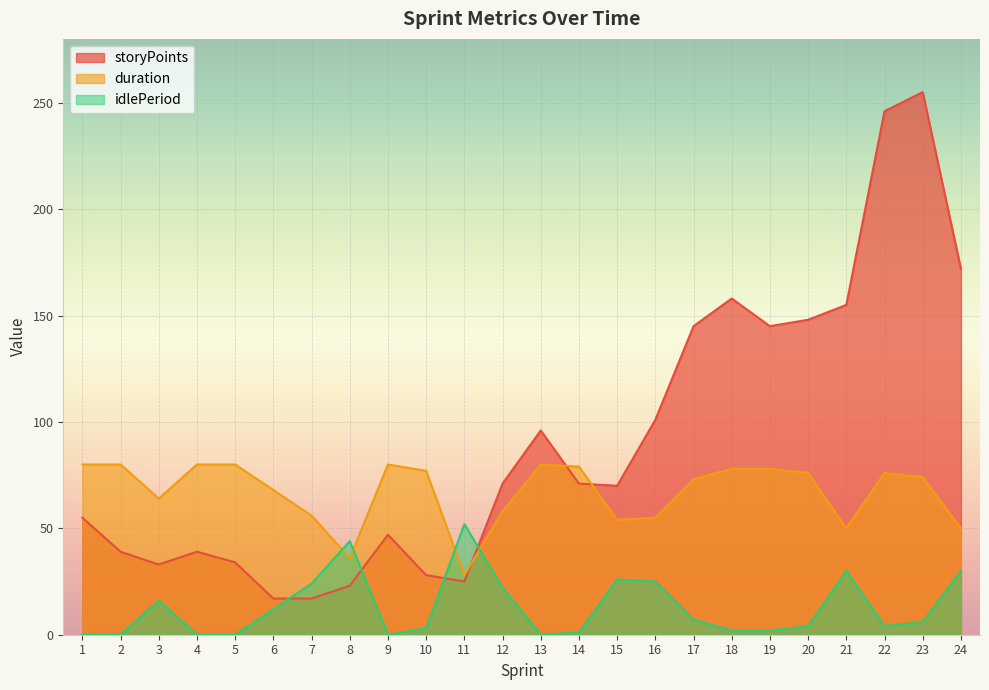

Which series ends up on top after the final intersection of idlePeriod and duration?

duration